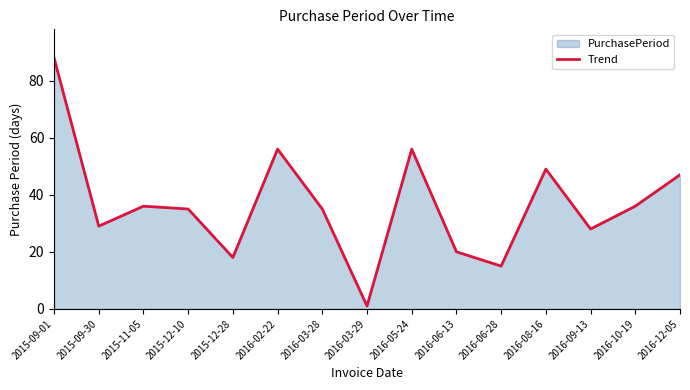

Where is the data nearest to the value 44?

2016-12-05